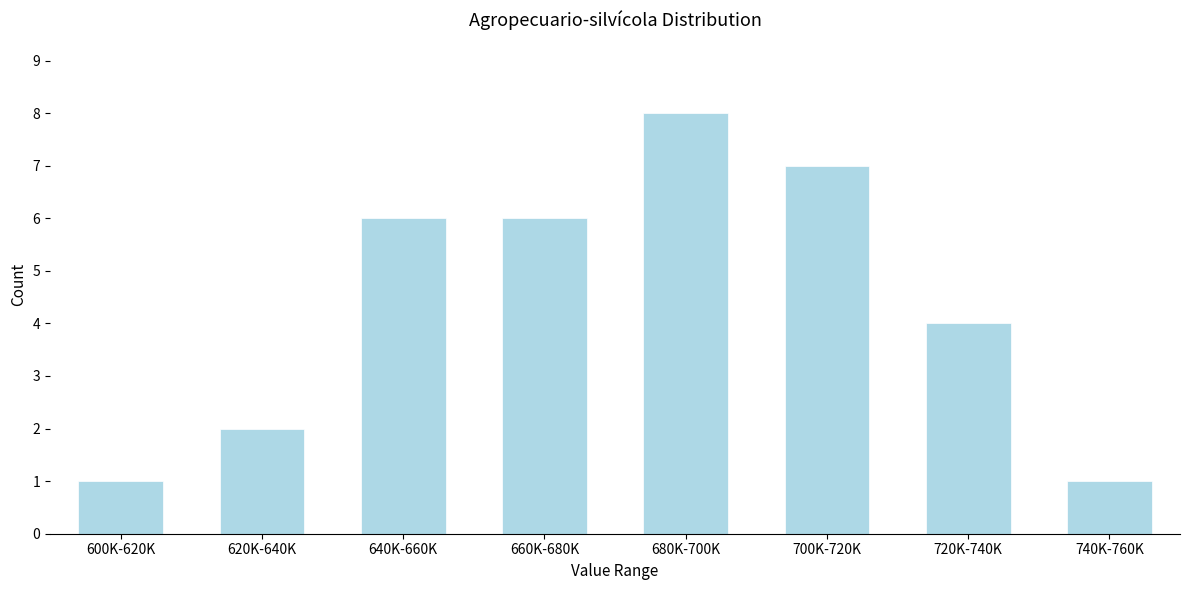

Reading right to left, list all the values displayed in this chart.

1	4	7	8	6	6	2	1